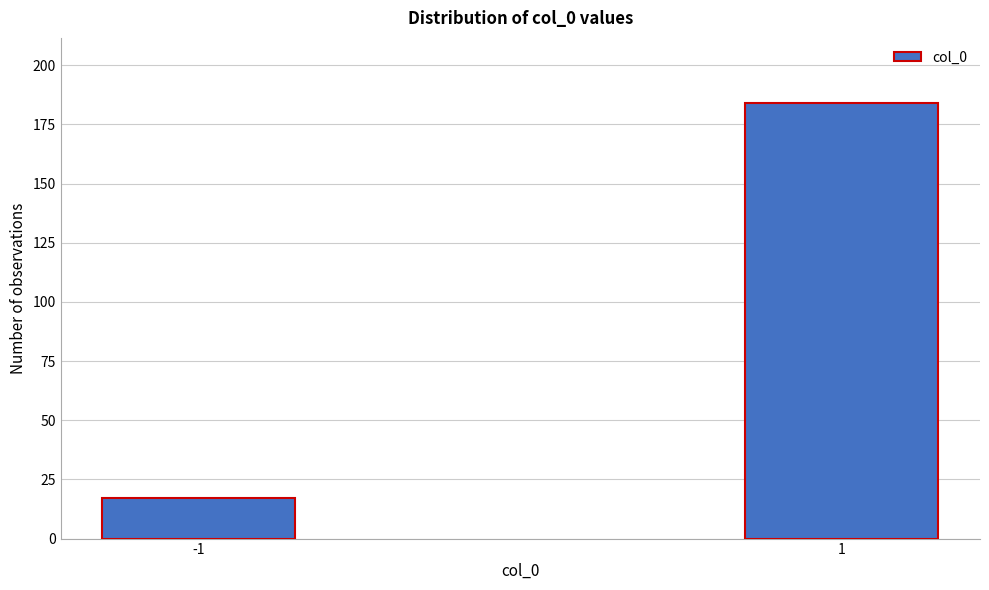

Reading right to left, list all the values displayed in this chart.

184	17